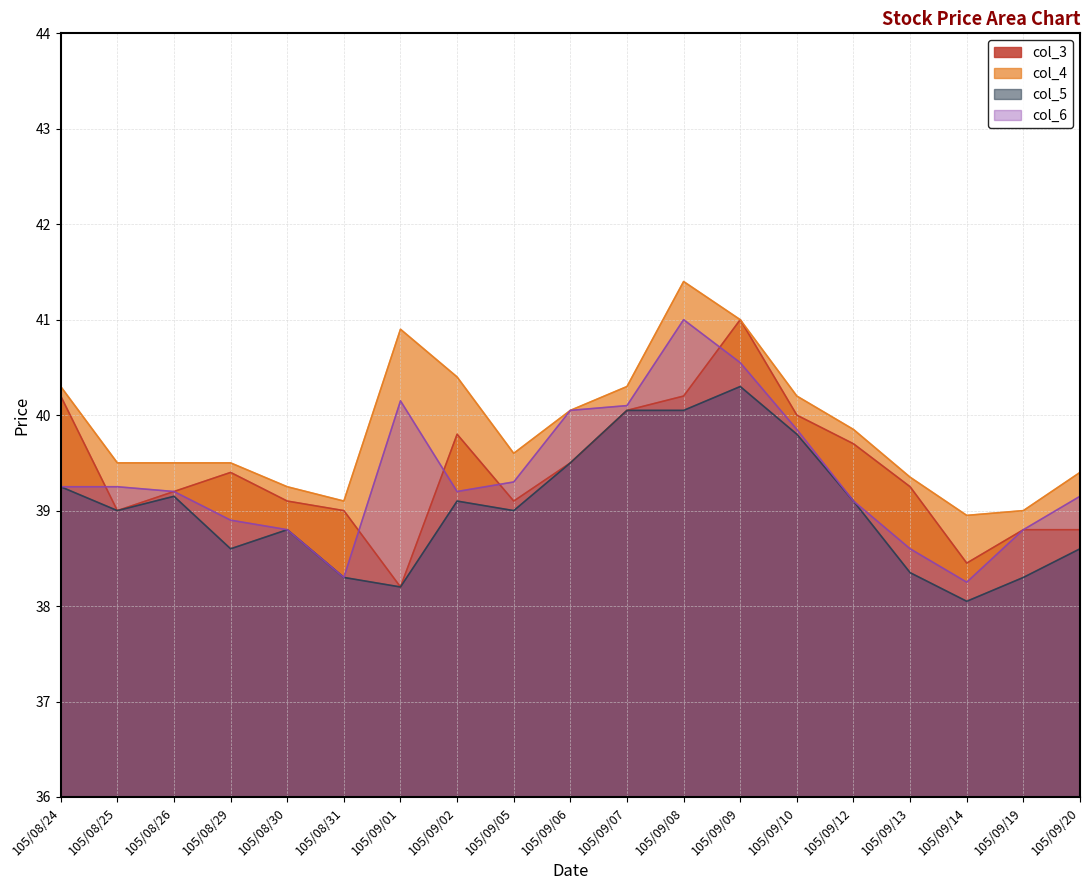

What is the difference between the maximum and minimum values in the col_3 series?

2.8